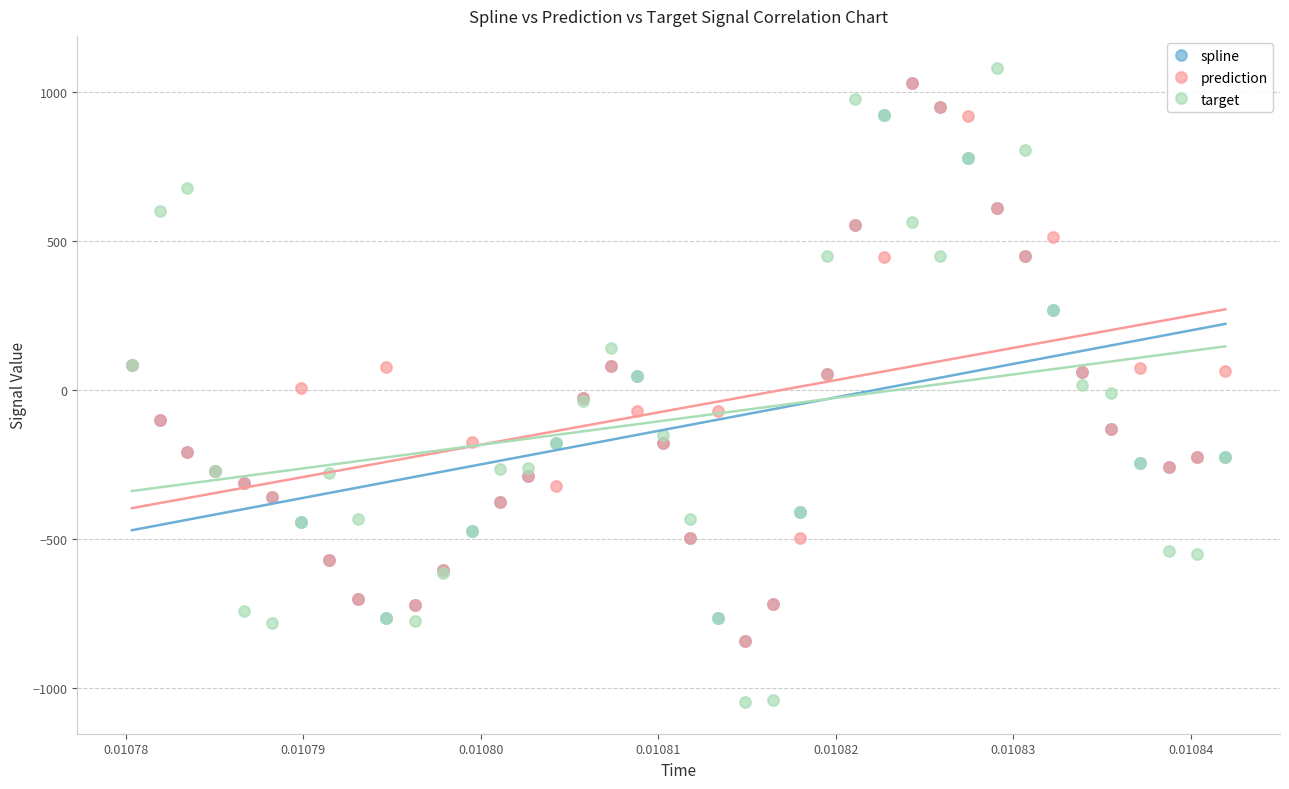

What are all the series names shown in the legend?

spline, prediction, target